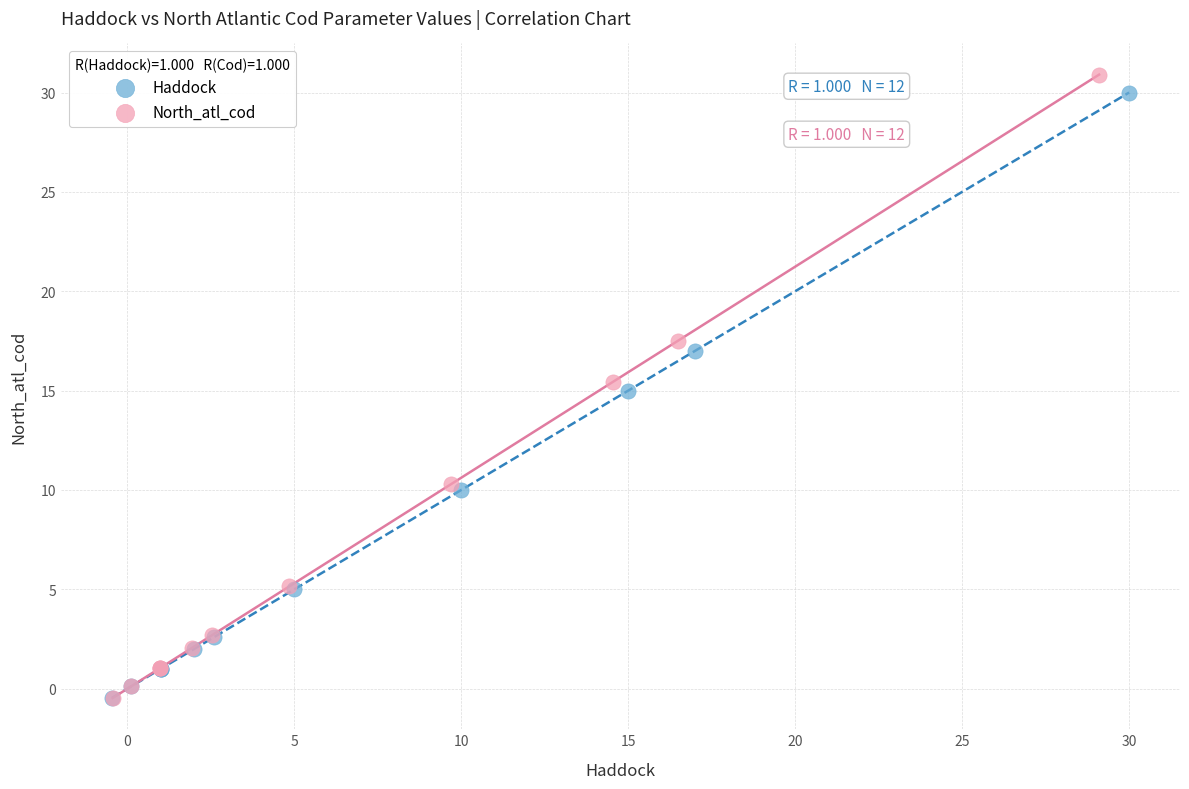

Which series has the widest spread of Y values?

North_atl_cod